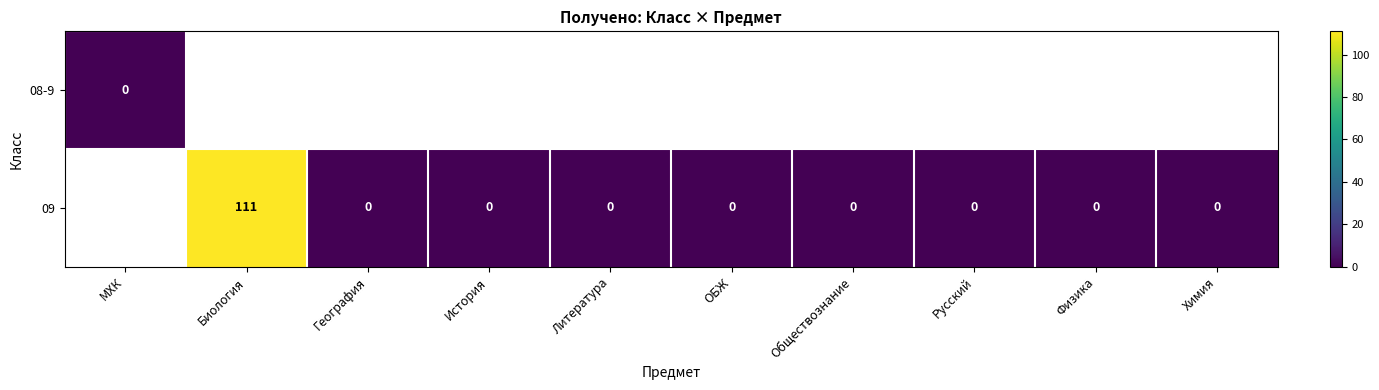

At which label is 08-9 closest to 0?

МХК